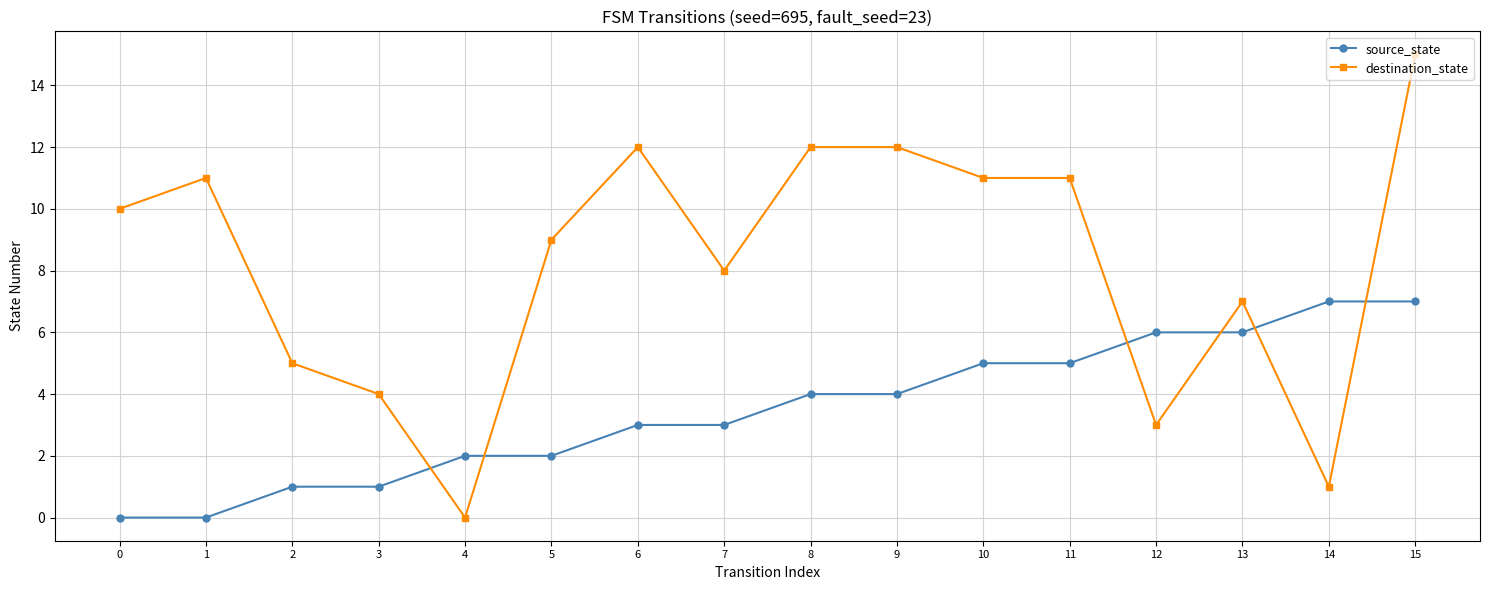

What is the difference between the maximum and second lowest values in the destination_state series?

14